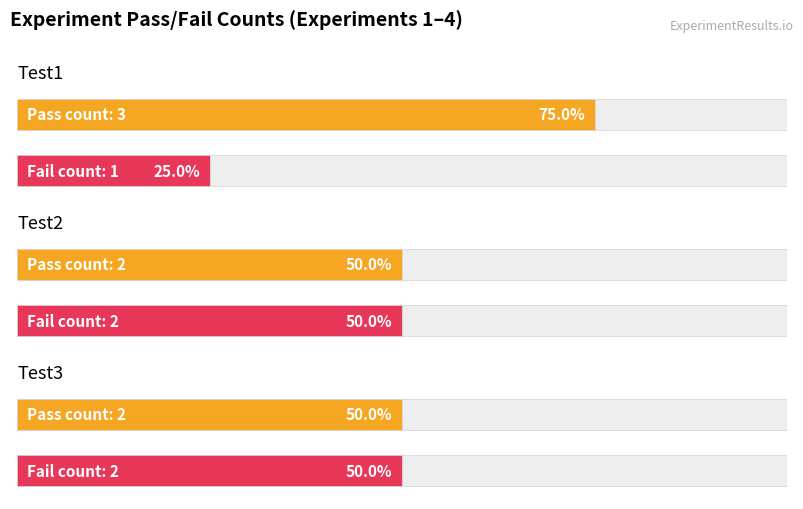

The Pass series shows 2 at Test2. True or false?

True